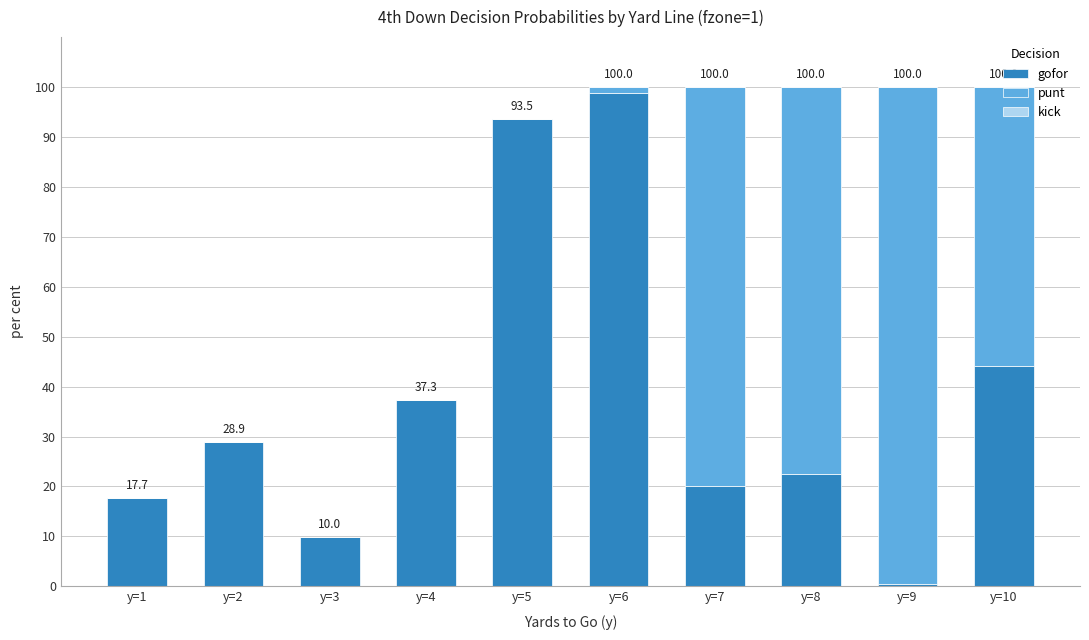

What is the total value across all series at y=1?

17.7